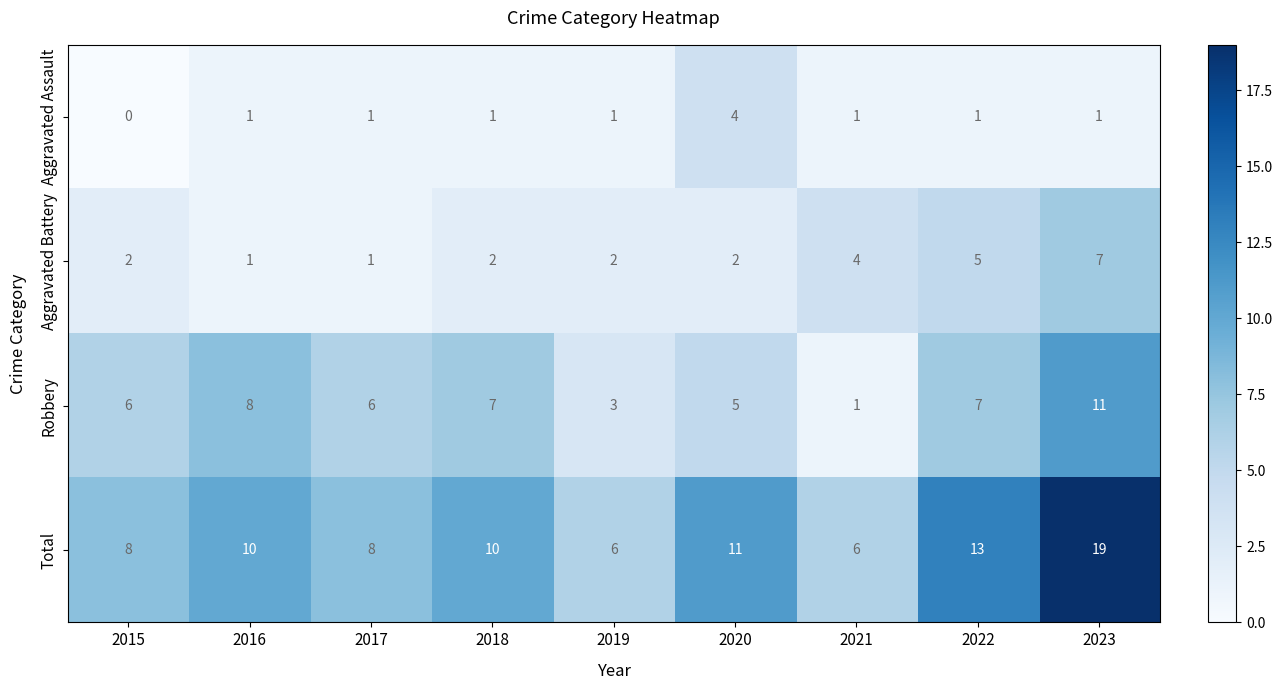

What is the spread (max minus min) of values at 2016?

9